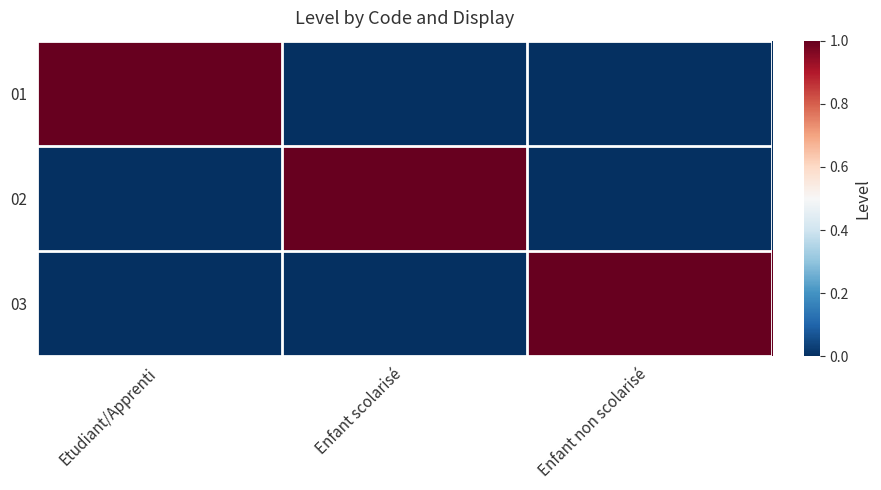

What is the difference between the highest and lowest values at Enfant scolarisé?

1